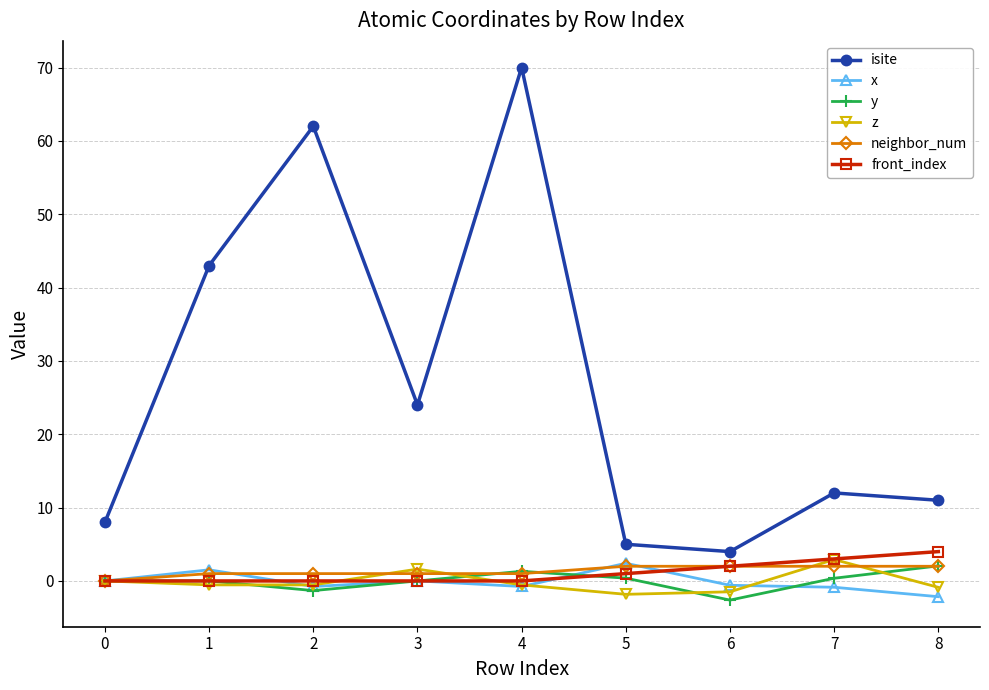

What is the value of the neighbor_num point at the 5th from the left?

1.0